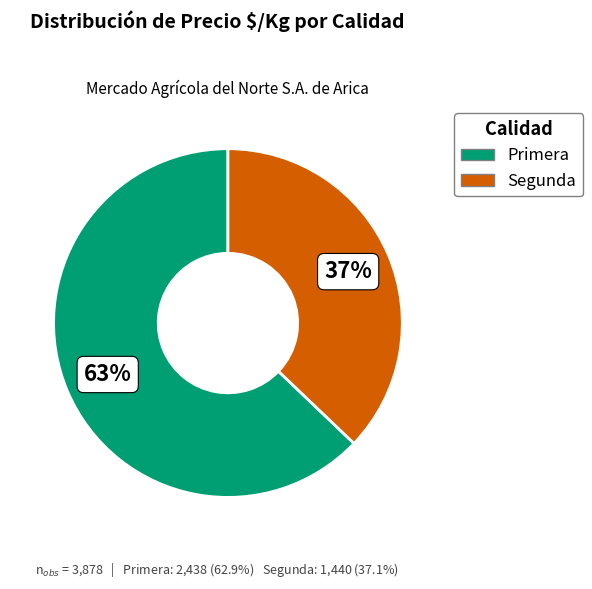

What percentage is the Primera slice, to the nearest percent?

63%